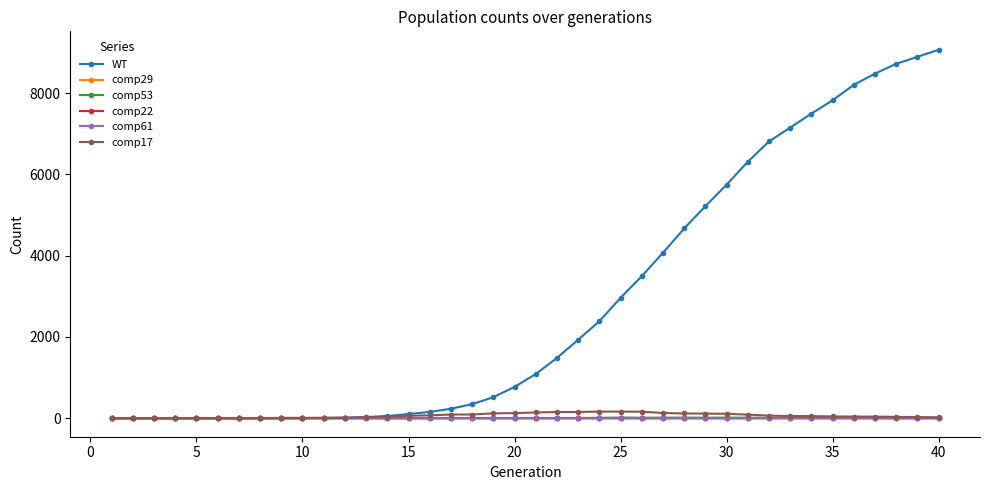

What is the difference between the second highest and second lowest values in the comp53 series?

16